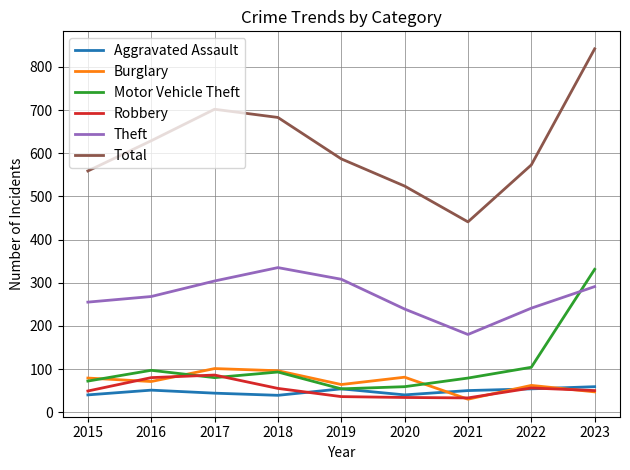

At how many categories does at least one series exceed 341?

9